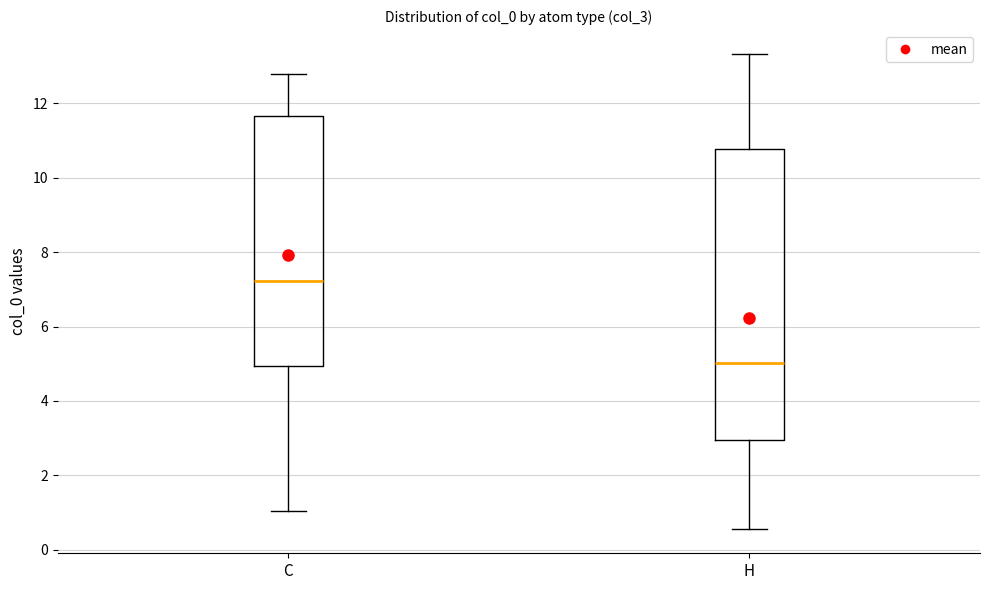

Reading left to right, read every box against the y-axis: the position of its median line, the range the box covers, and the ends of its whiskers. The values are not printed on the chart, so give them approximately, as read against the axis.

C: median 7.2, box 5.0 to 11.6, whiskers 1.0 to 12.8
H: median 5.0, box 3.0 to 10.8, whiskers 0.6 to 13.4